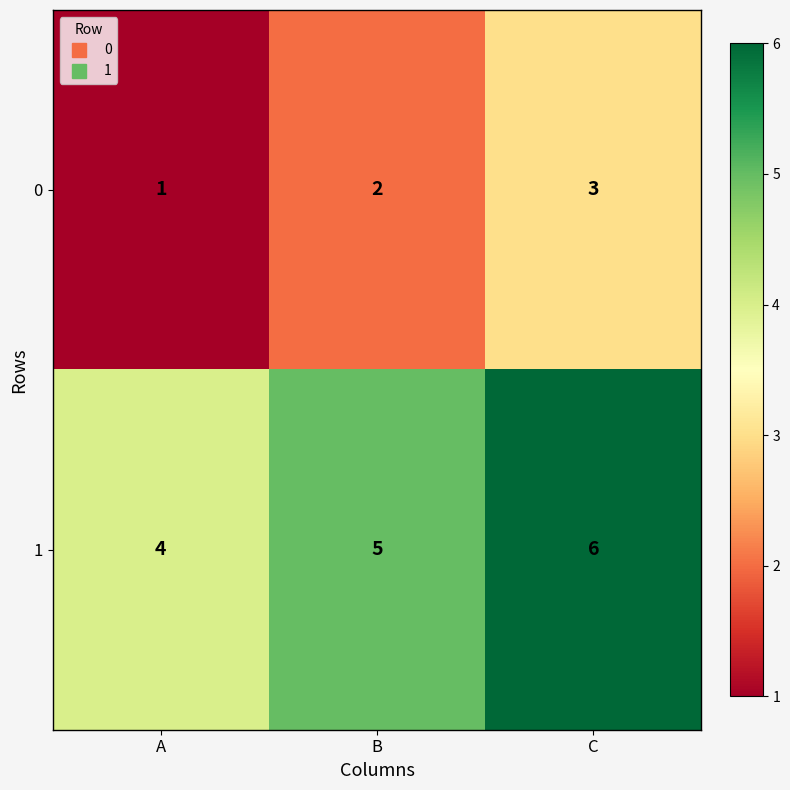

What is the total value across all series at B?

7